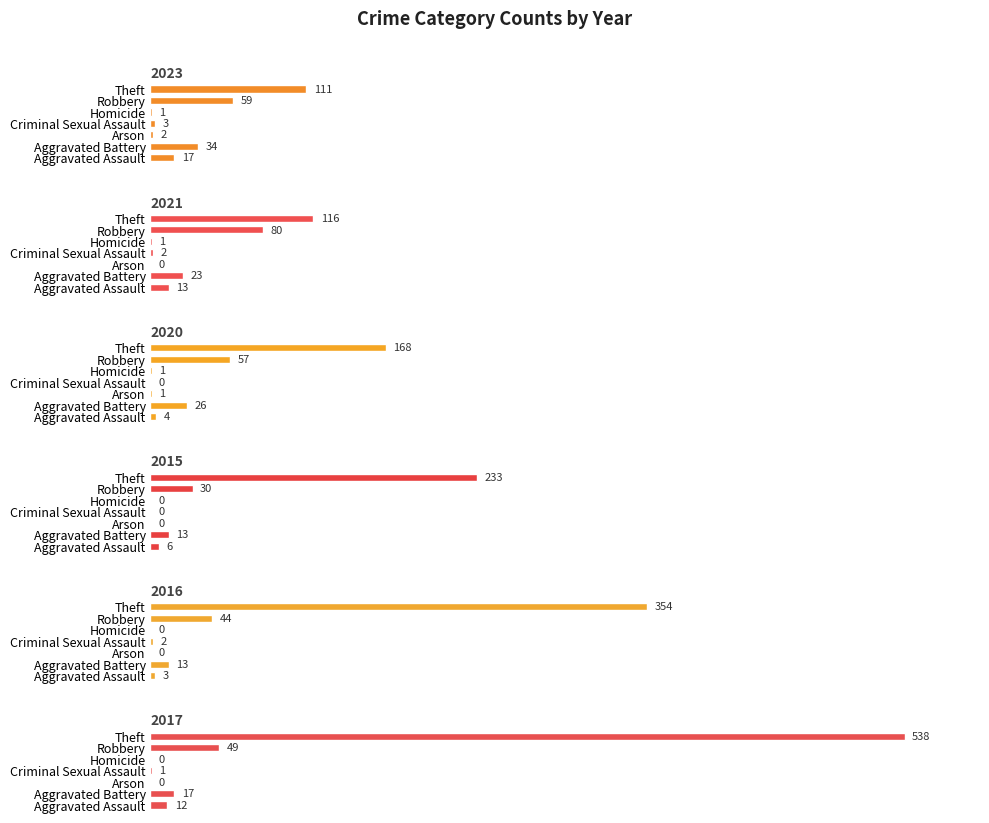

What is the difference between the second highest and second lowest values in the 2020 series?

56